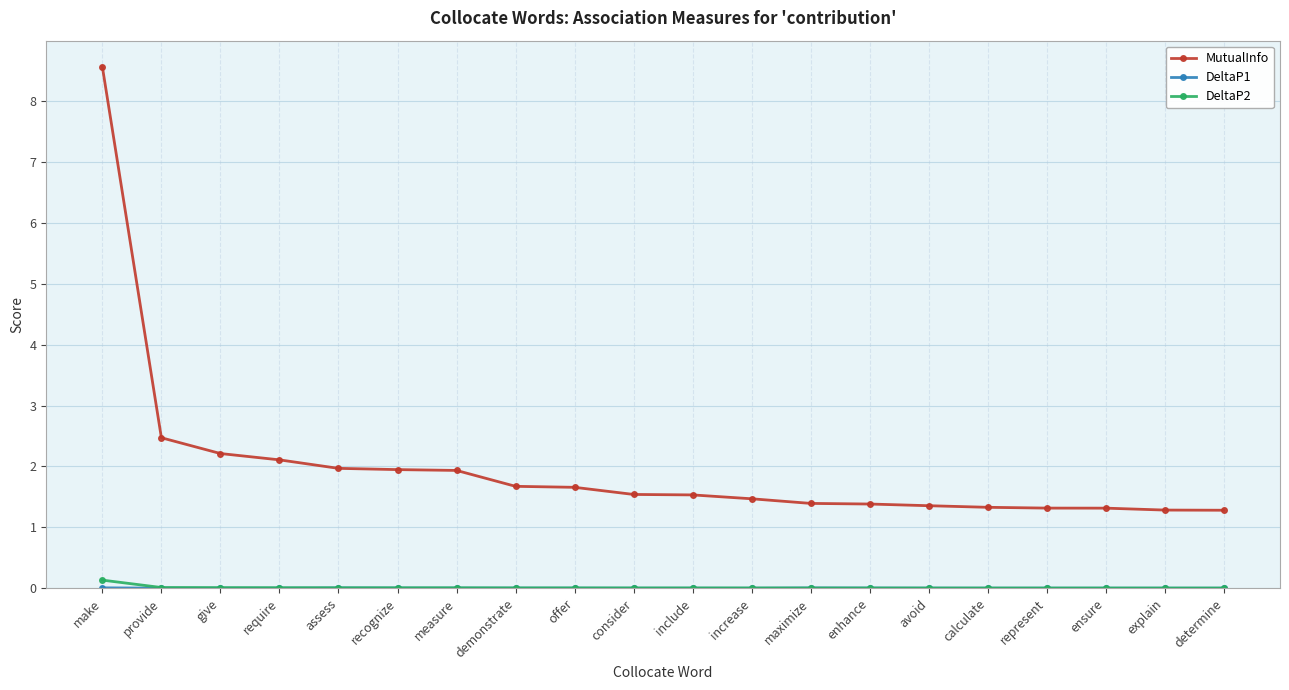

Which series has the widest spread of values?

MutualInfo